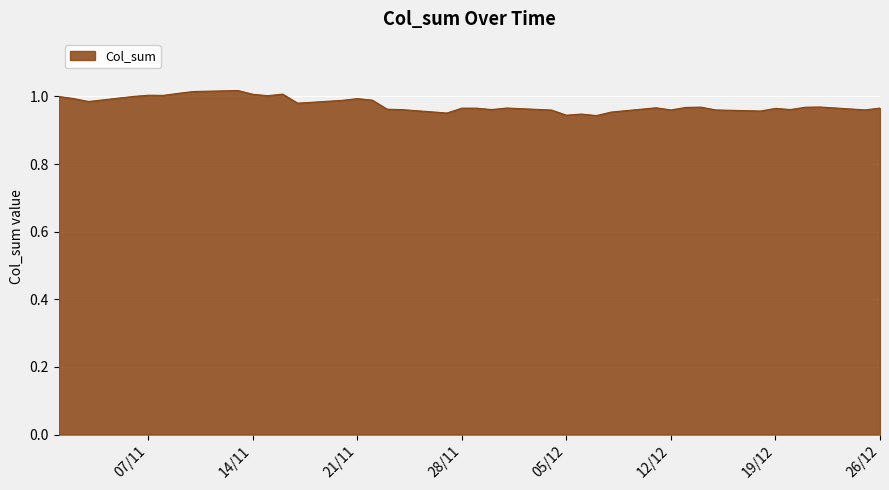

What is the difference between the maximum and minimum values?

0.1